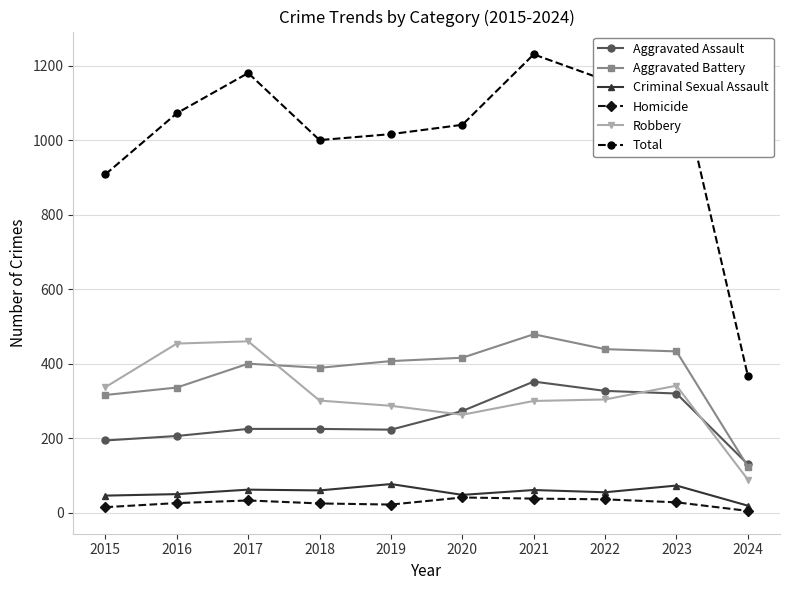

True or false: Criminal Sexual Assault and Aggravated Assault intersect in this chart.

False